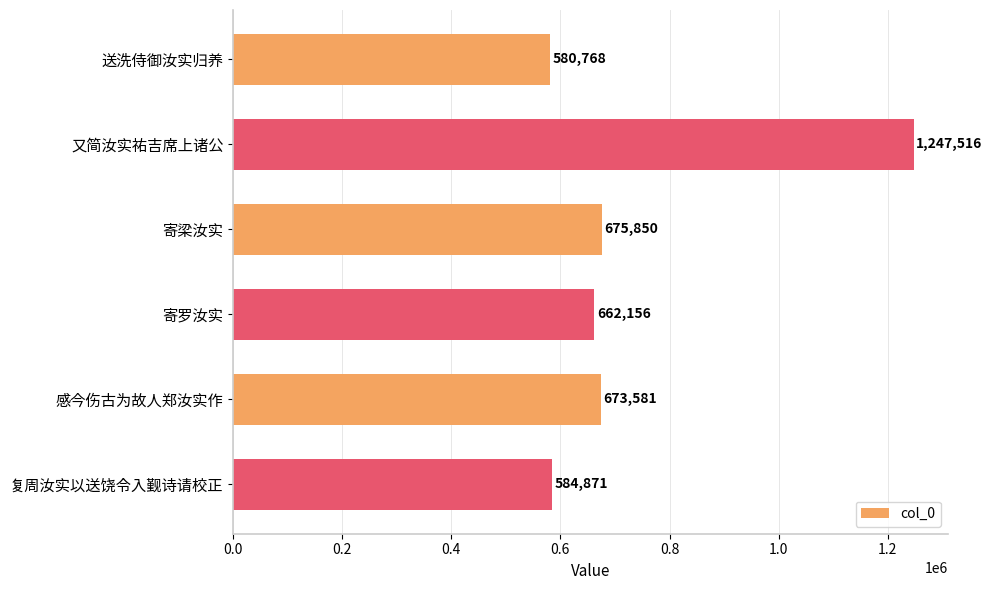

What is the change in value from 送洗侍御汝实归养 to 寄罗汝实?

+81388